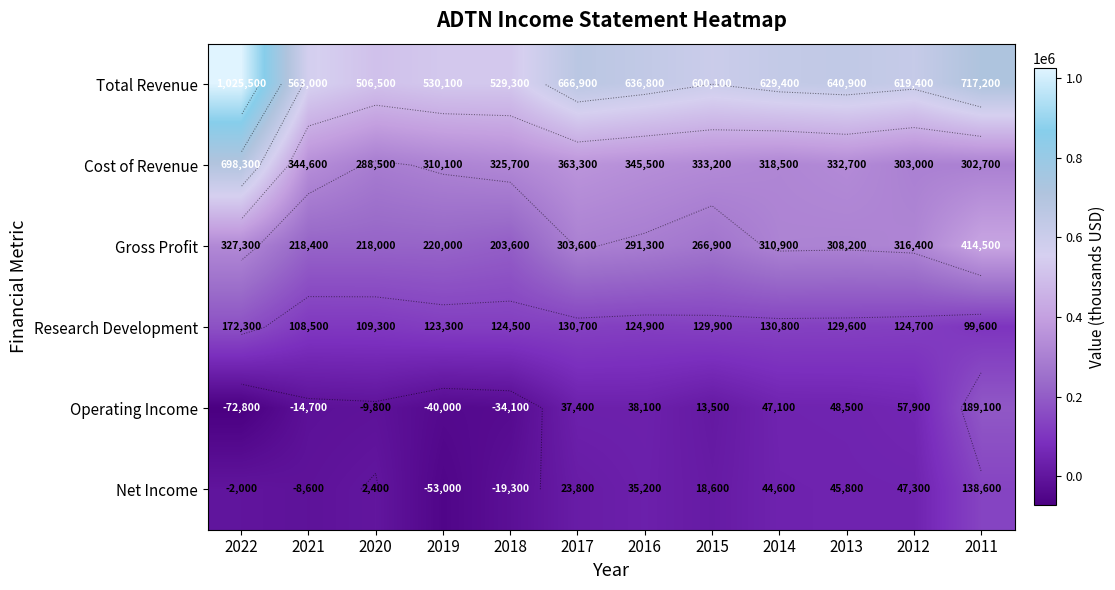

Where does the Net Income series first go above 23800?

2016